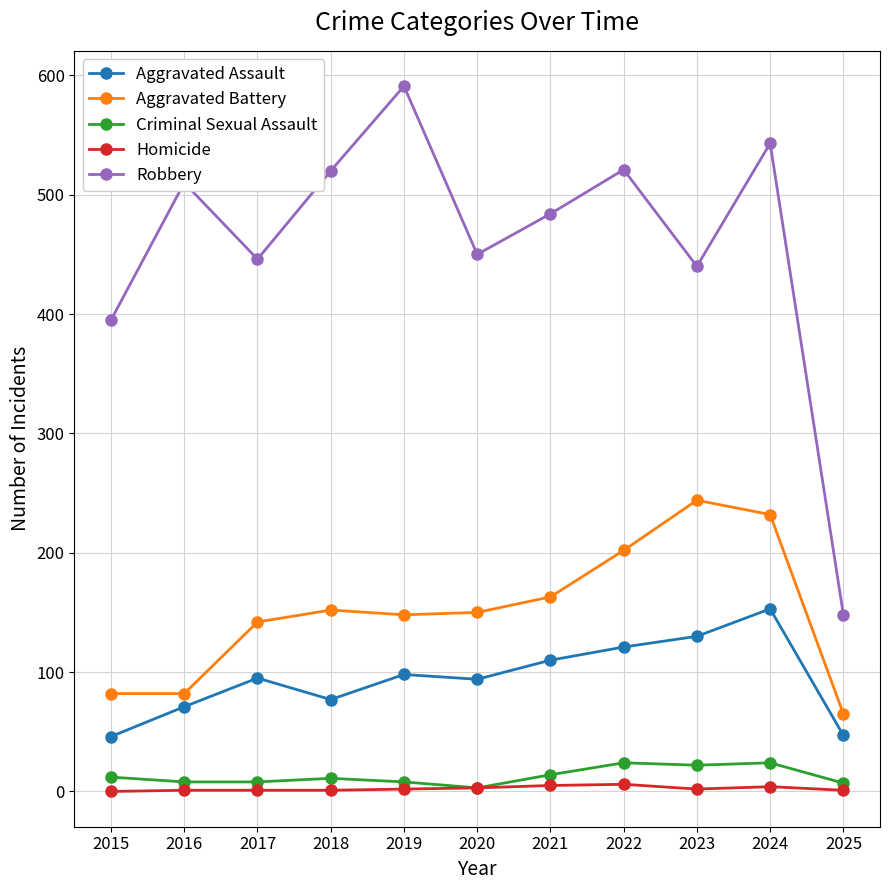

Is the value of Homicide at 2022 greater than the value of Aggravated Battery at 2019?

No